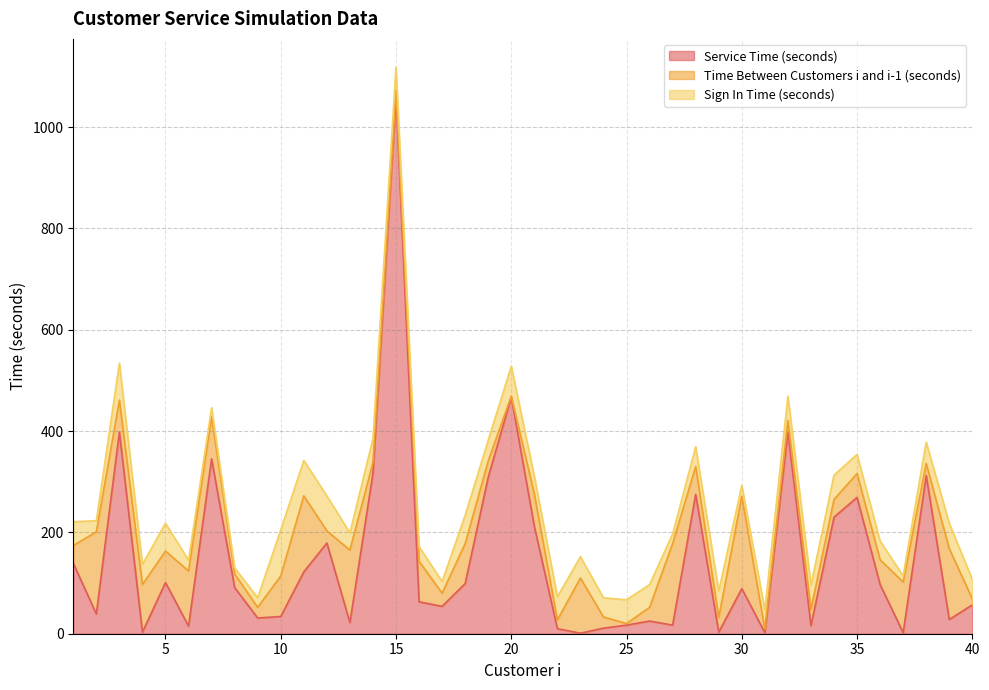

At which category is the sum across all series the highest?

15